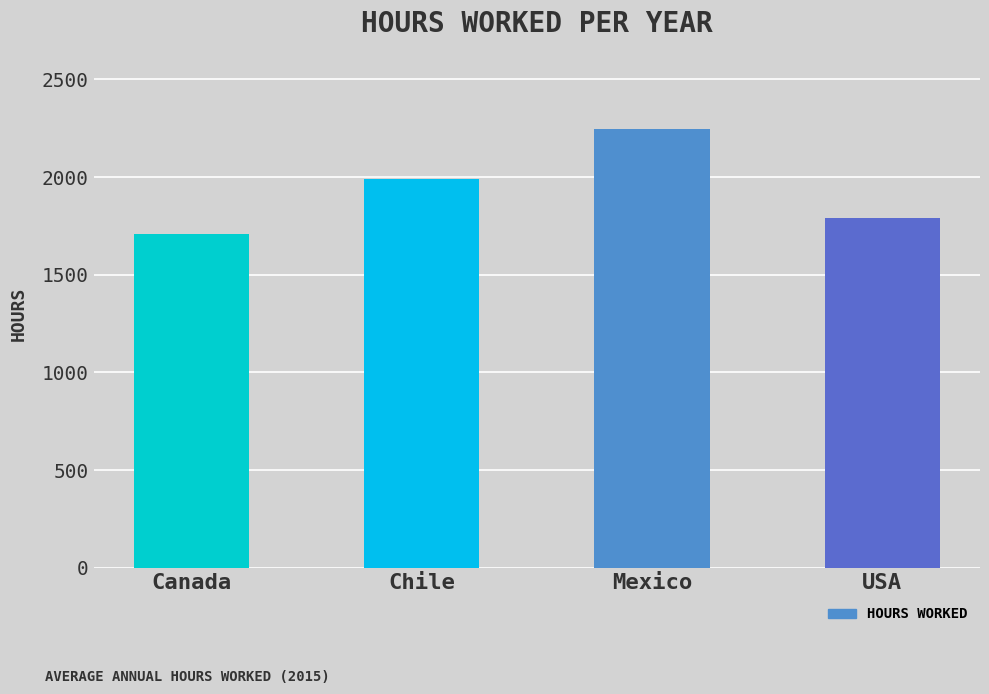

What is the sum of all values?

7729.9